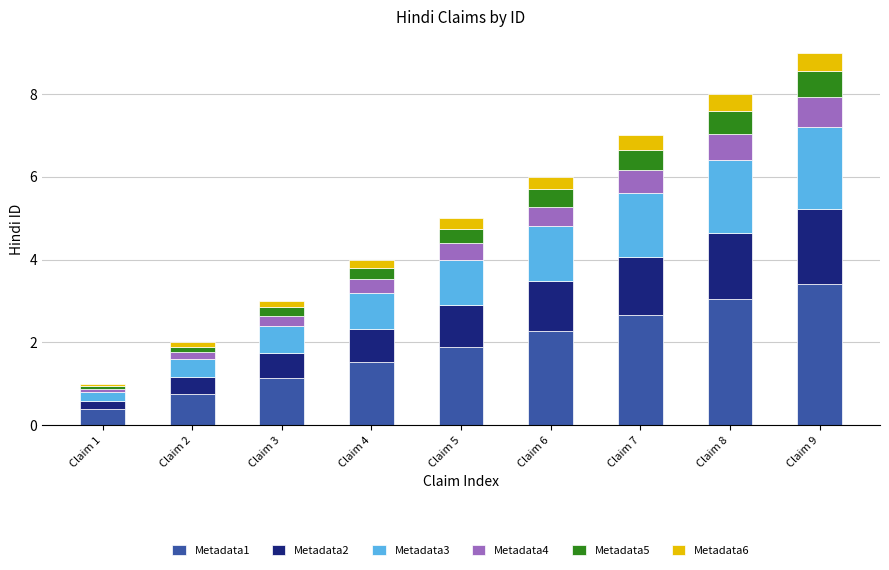

At which label does Metadata1 reach its peak?

Claim 9